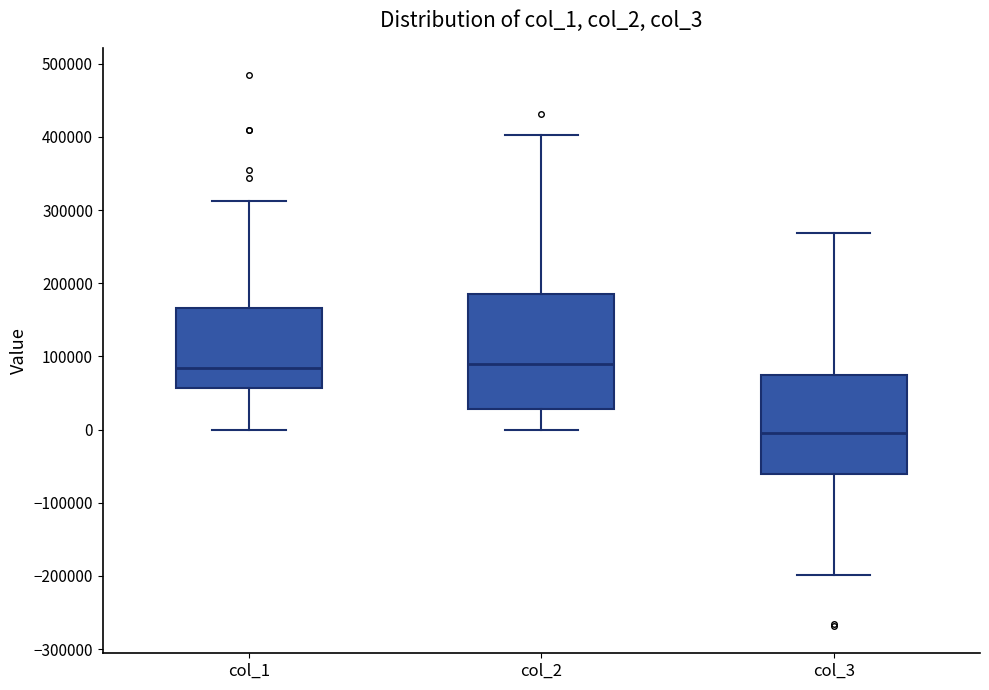

Reading left to right, transcribe this box plot: for each box, give where its median line is, the range the box spans, and where its two whiskers end, as read against the y-axis. The values are not printed on the chart, so give them approximately, as read against the axis.

col_1: median 80000, box 60000 to 170000, whiskers 0 to 310000
col_2: median 90000, box 30000 to 190000, whiskers 0 to 400000
col_3: median 0, box -60000 to 80000, whiskers -200000 to 270000